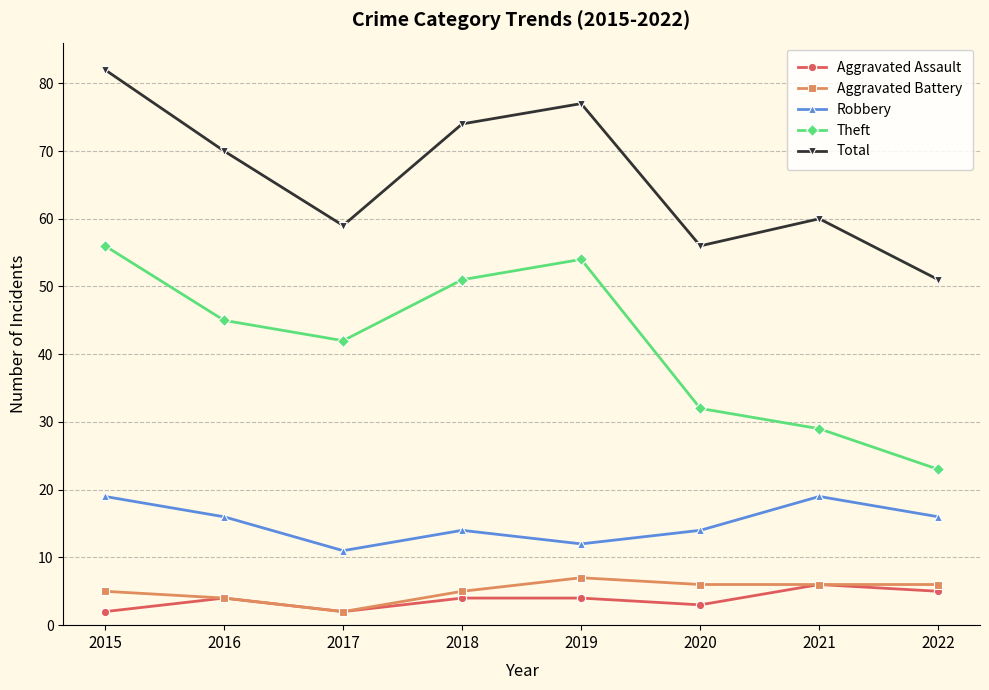

True or false: Aggravated Battery and Theft intersect in this chart.

False